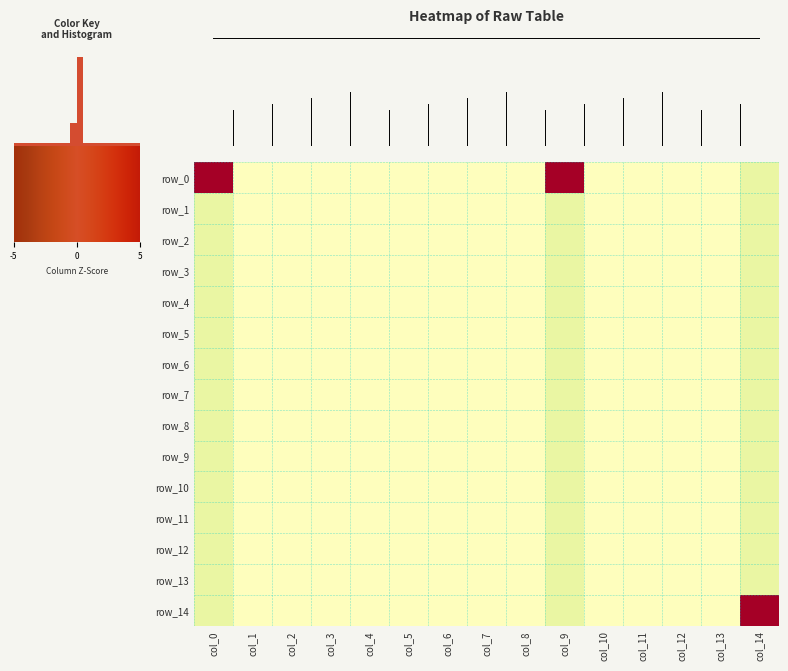

What is the sum of all col_14 values?

2